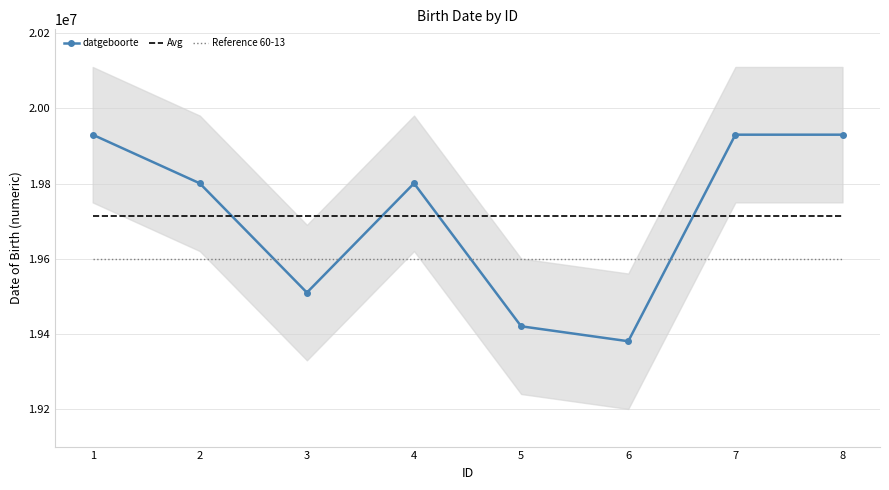

How many lines are shown in the chart?

3